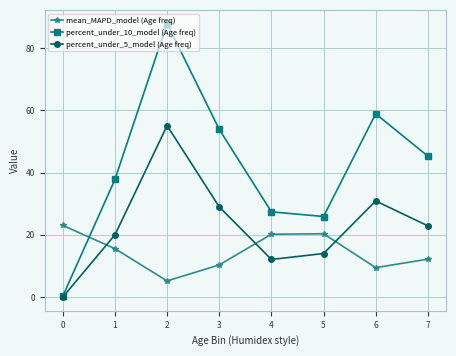

True or false: mean_MAPD_model (Age freq) has a value of 40.8 at 0.

False